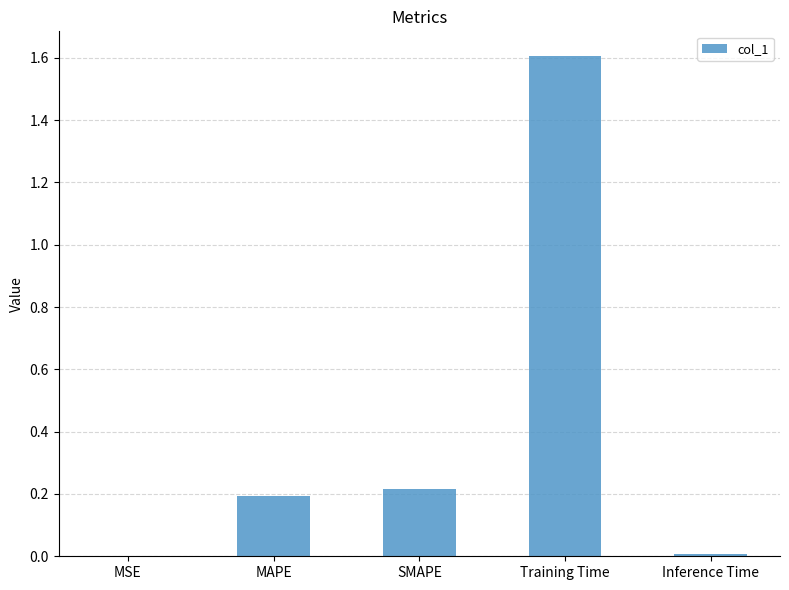

What is the maximum value shown in the chart?

1.6